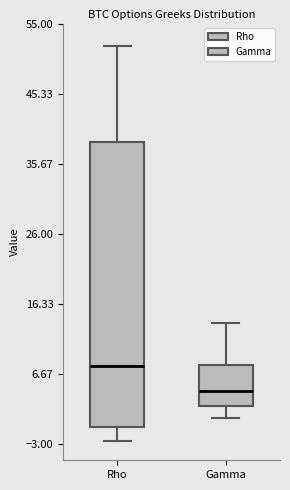

Which box's median line is the lowest?

Gamma